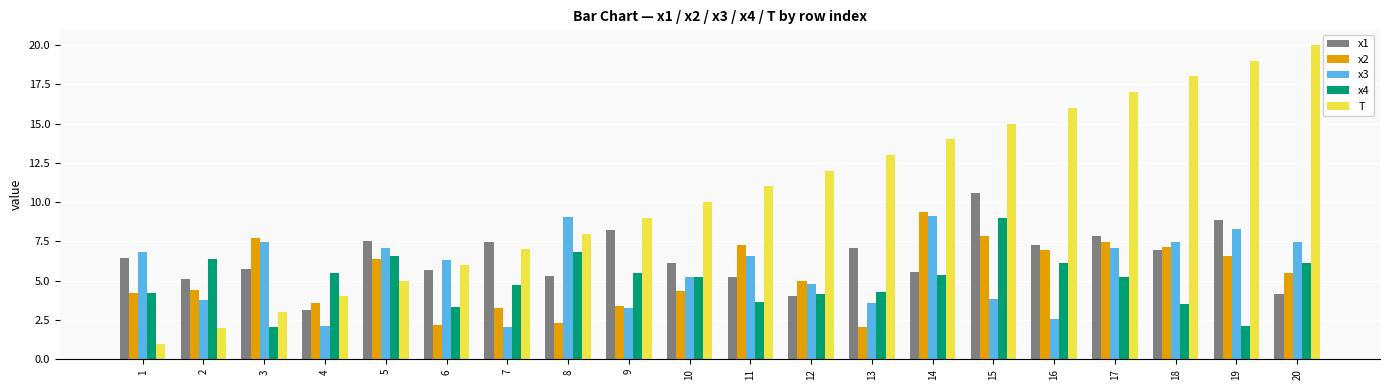

Is the value of x2 at 10 greater than the value of T at 6?

No